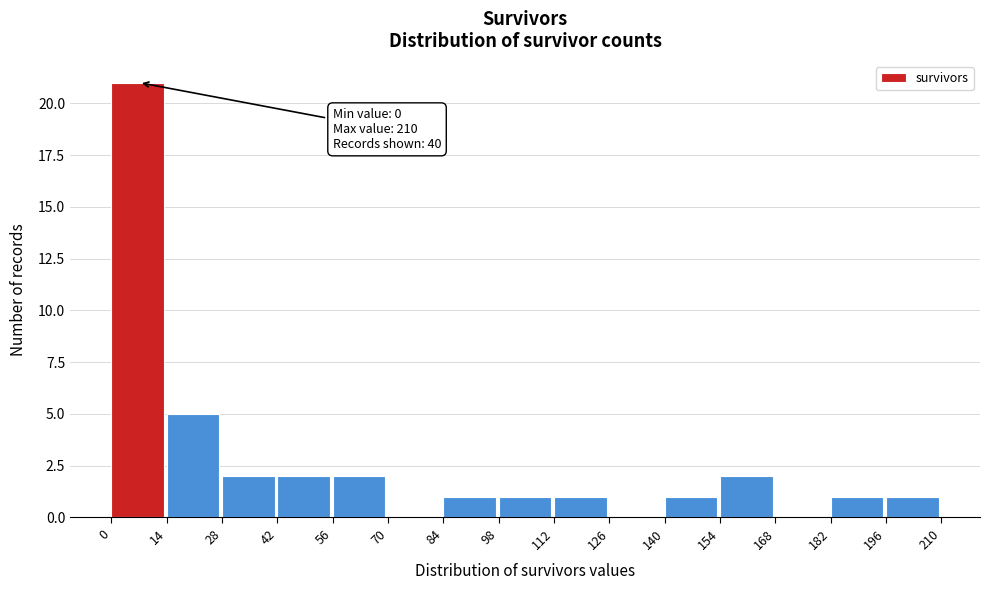

Which range on the x-axis has the tallest bar?

0 to 14